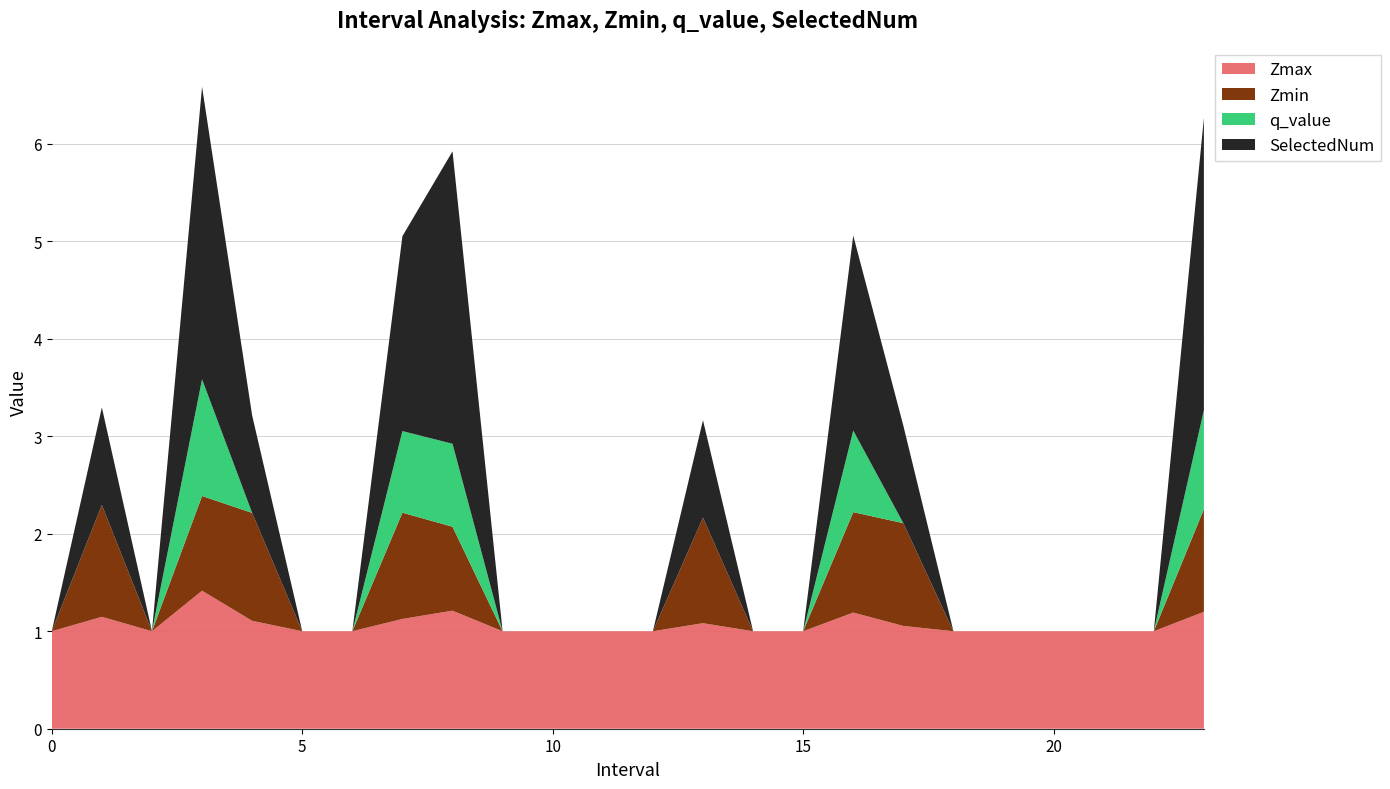

Reading left to right, what are all the values shown in this chart?

Zmax: 0=1.0	1.0=1.1	2=1.0	3.0=1.4	4.0=1.1	5=1.0	6=1.0	7.0=1.1	8.0=1.2	9=1.0	10=1.0	11=1.0	12=1.0	13.0=1.1	14=1.0	15=1.0	16.0=1.2	17.0=1.1	18=1.0	19=1.0	20=1.0	21=1.0	22=1.0	23.0=1.2
Zmin: 0=0.0	1.0=1.1	2=0.0	3.0=1.0	4.0=1.1	5=0.0	6=0.0	7.0=1.1	8.0=0.9	9=0.0	10=0.0	11=0.0	12=0.0	13.0=1.1	14=0.0	15=0.0	16.0=1.0	17.0=1.1	18=0.0	19=0.0	20=0.0	21=0.0	22=0.0	23.0=1.1
q_value: 0=0.0	1.0=-0.0	2=0.0	3.0=1.2	4.0=-0.0	5=0.0	6=0.0	7.0=0.8	8.0=0.9	9=0.0	10=0.0	11=0.0	12=0.0	13.0=-0.0	14=0.0	15=0.0	16.0=0.8	17.0=-0.0	18=0.0	19=0.0	20=0.0	21=0.0	22=0.0	23.0=1.0
SelectedNum: 0=0.0	1.0=1.0	2=0.0	3.0=3.0	4.0=1.0	5=0.0	6=0.0	7.0=2.0	8.0=3.0	9=0.0	10=0.0	11=0.0	12=0.0	13.0=1.0	14=0.0	15=0.0	16.0=2.0	17.0=1.0	18=0.0	19=0.0	20=0.0	21=0.0	22=0.0	23.0=3.0